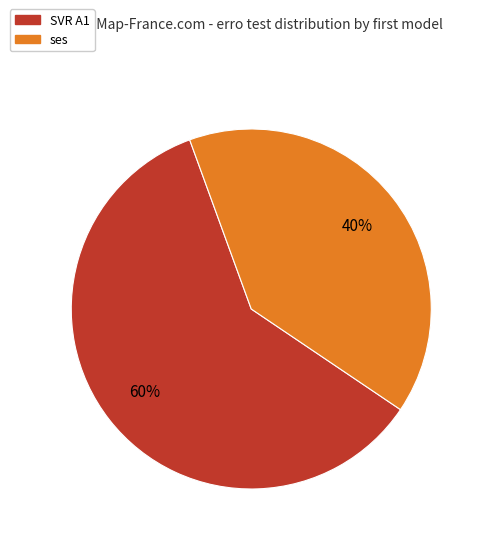

To the nearest percent, what is the average slice percentage?

50%